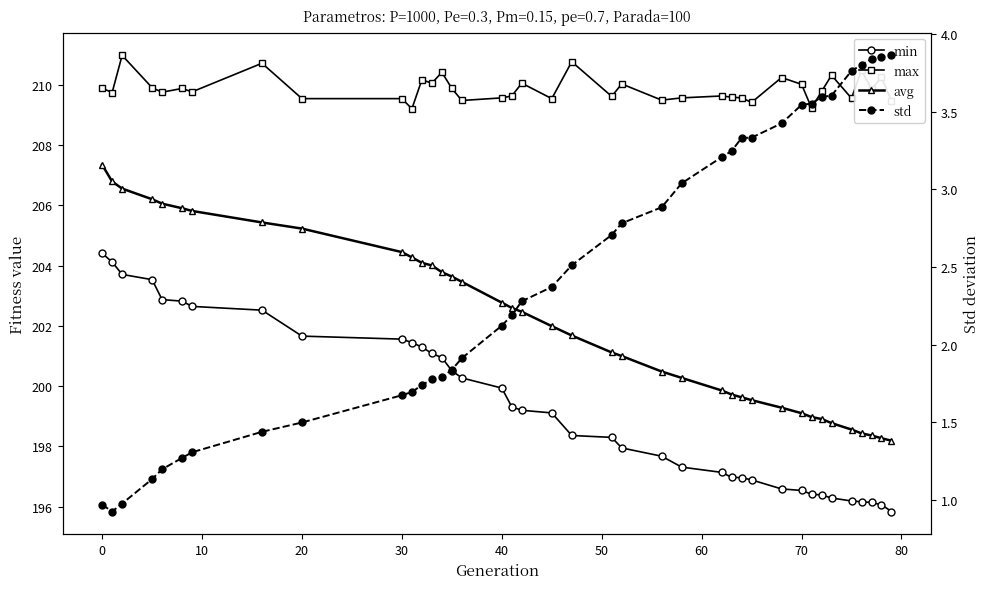

True or false: min and max intersect in this chart.

False